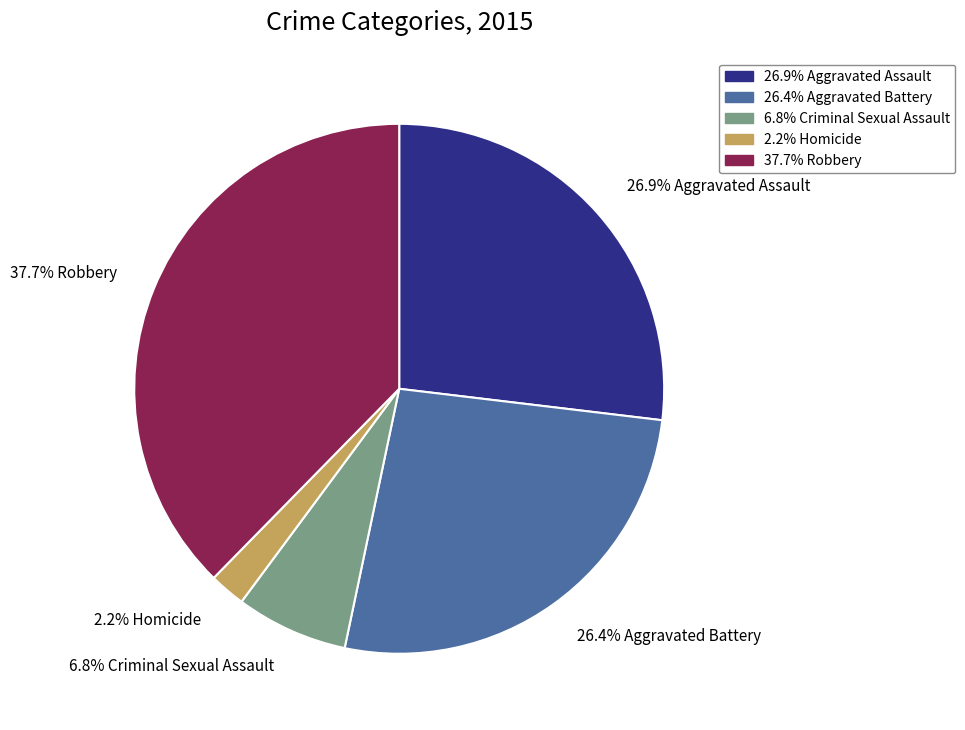

Is there any slice that represents more than half of the pie?

No